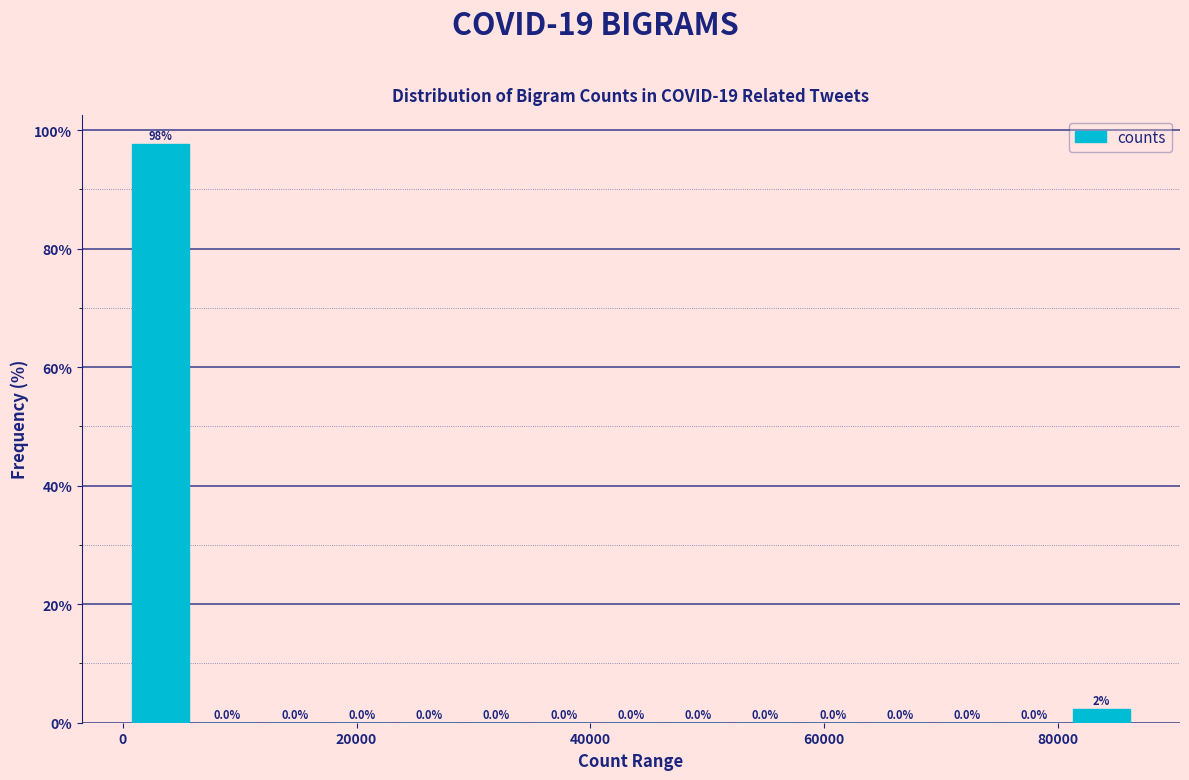

Read against the x-axis, roughly where is the centre of the tallest bar?

4000